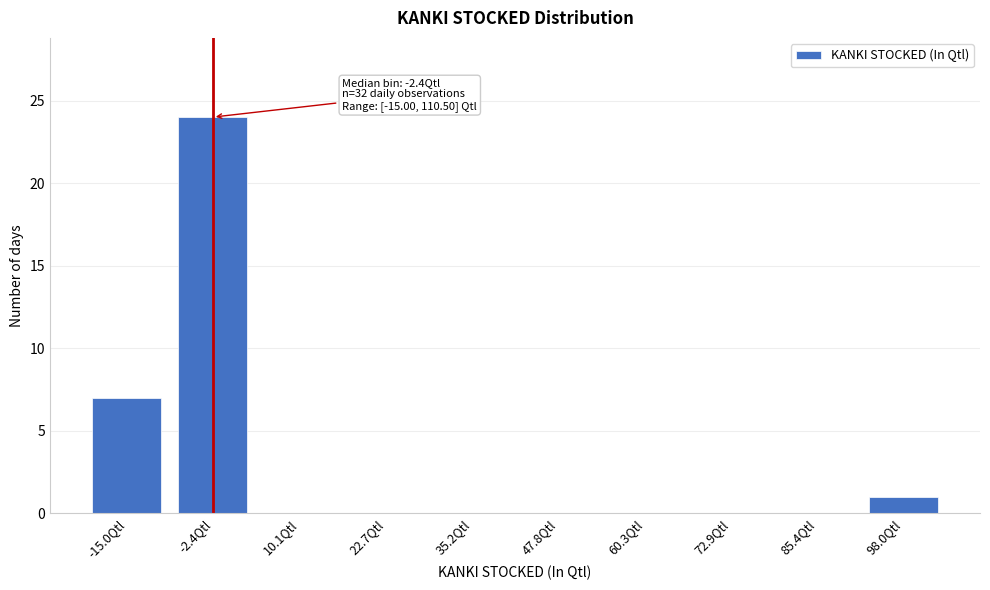

Reading left to right, extract all data points from this chart.

-15.0Qtl=7	-2.4Qtl=24	10.1Qtl=0	22.7Qtl=0	35.2Qtl=0	47.8Qtl=0	60.3Qtl=0	72.9Qtl=0	85.4Qtl=0	98.0Qtl=1